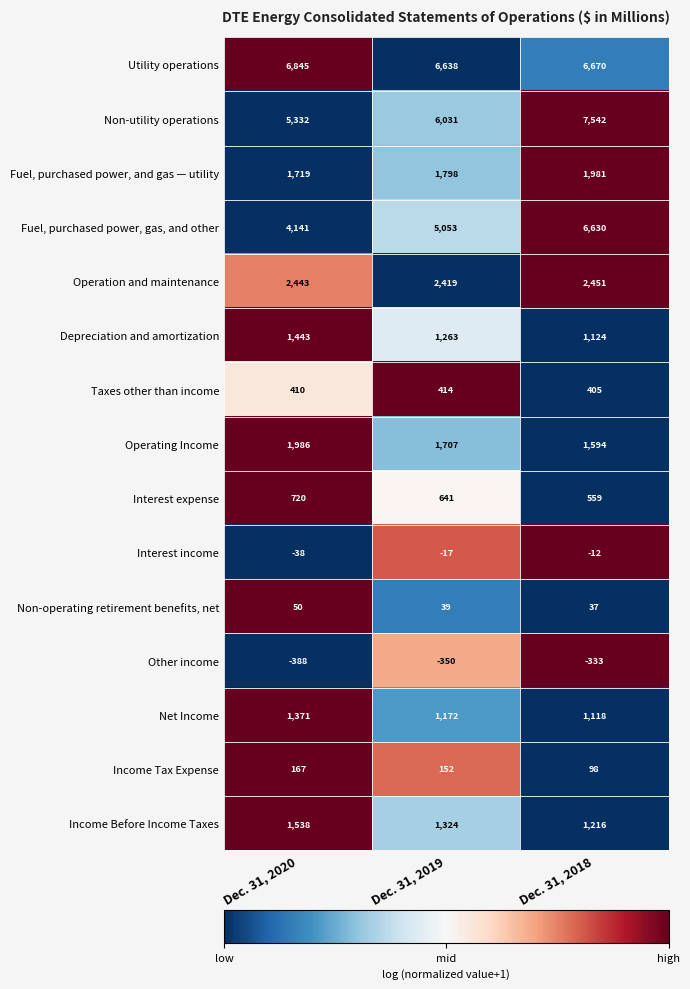

Which series has the largest range (max minus min)?

Fuel, purchased power, gas, and other